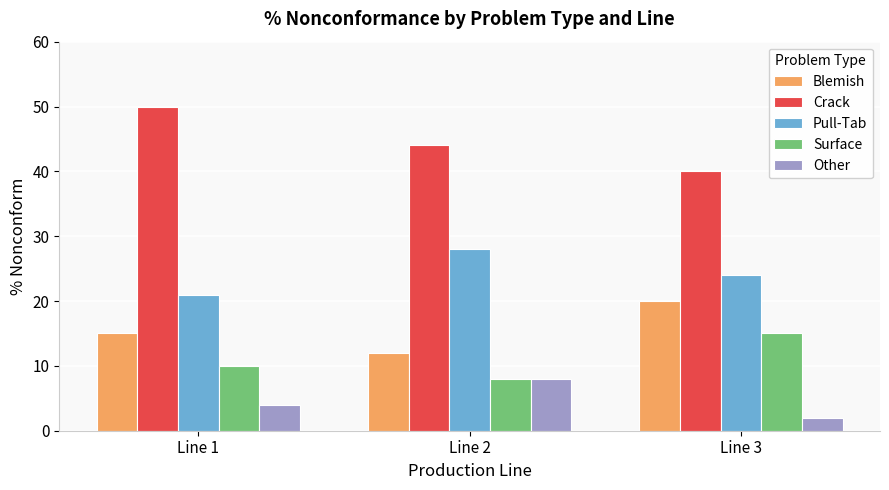

List the series in order of their peak value, highest first.

Crack, Pull-Tab, Blemish, Surface, Other